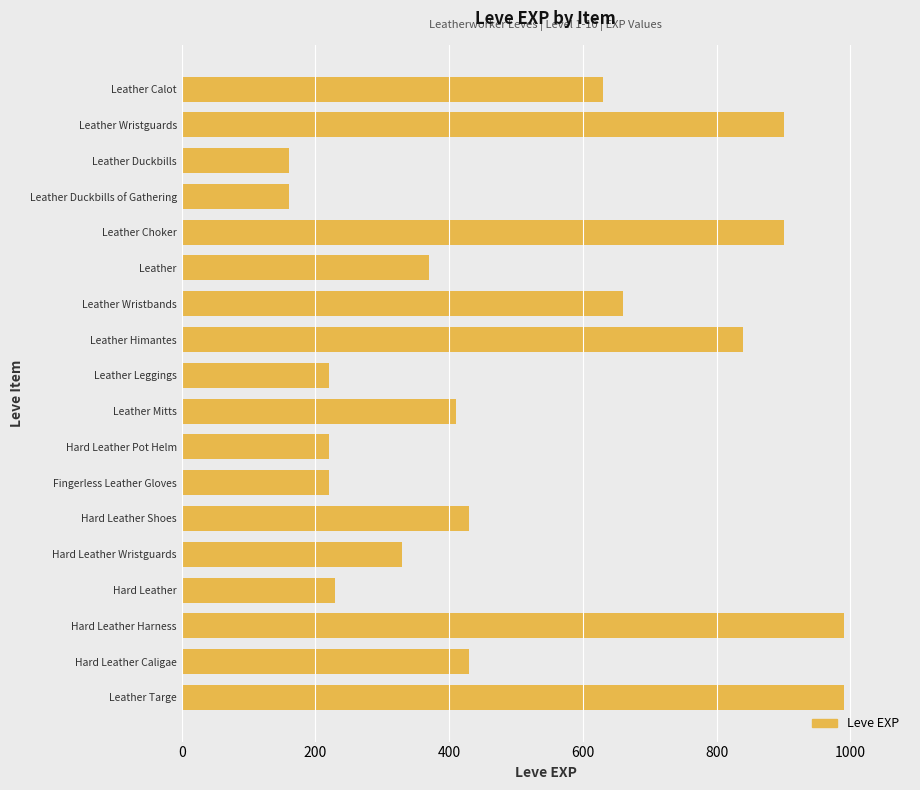

Does the chart contain any negative values?

No